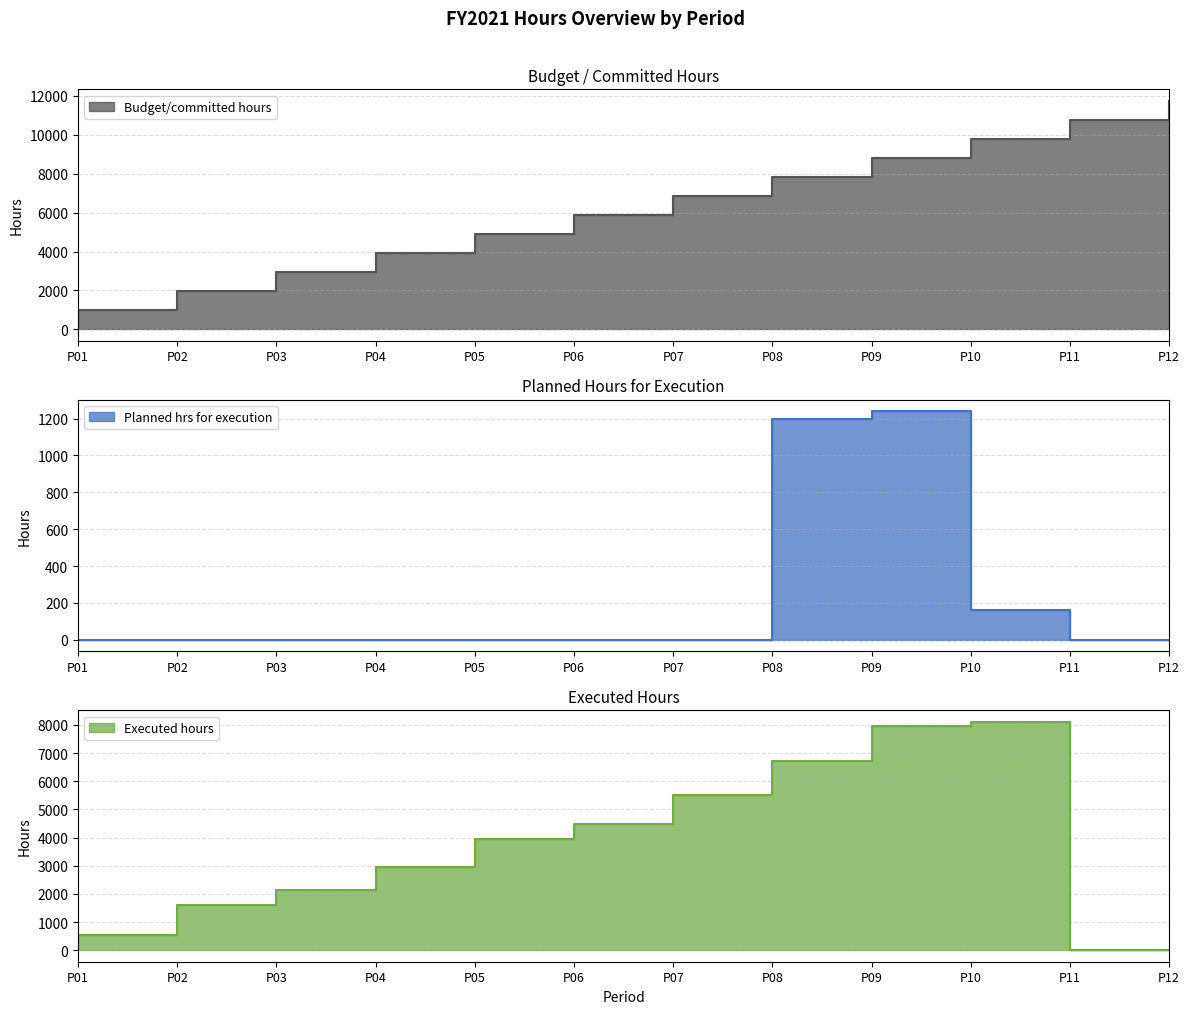

Reading left to right, list all the values displayed in this chart.

Budget/committed hours: P01=979.2	P02=1958.3	P03=2937.5	P04=3916.7	P05=4895.8	P06=5875.0	P07=6854.2	P08=7833.3	P09=8812.5	P10=9791.7	P11=10770.8	P12=11750.0
Planned hrs for execution: P01=0.0	P02=0.0	P03=0.0	P04=0.0	P05=0.0	P06=0.0	P07=0.0	P08=1200.0	P09=1240.0	P10=160.0	P11=0.0	P12=0.0
Executed hours: P01=558.0	P02=1613.0	P03=2128.0	P04=2963.0	P05=3947.0	P06=4480.0	P07=5512.0	P08=6712.0	P09=7952.0	P10=8112.0	P11=0.0	P12=0.0